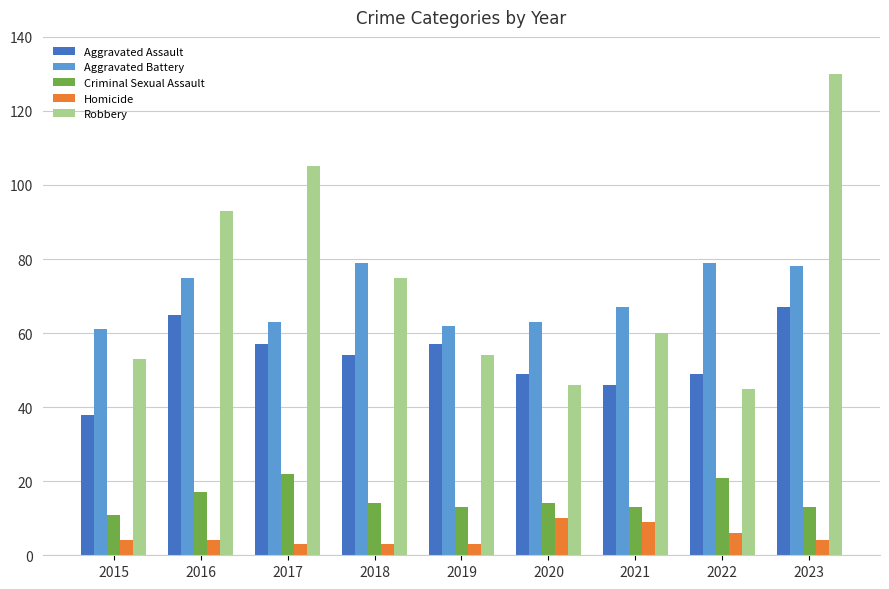

What value does the Aggravated Battery series have at 2023?

78